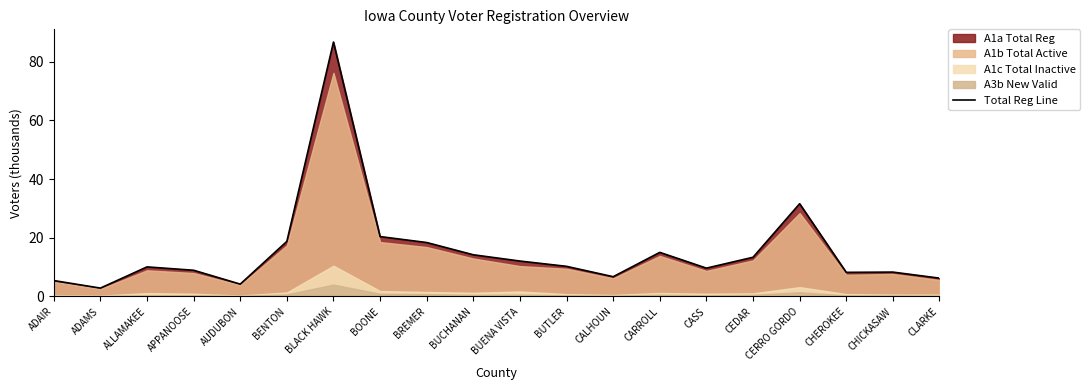

The value at CERRO GORDO is 15.8. True or false?

False